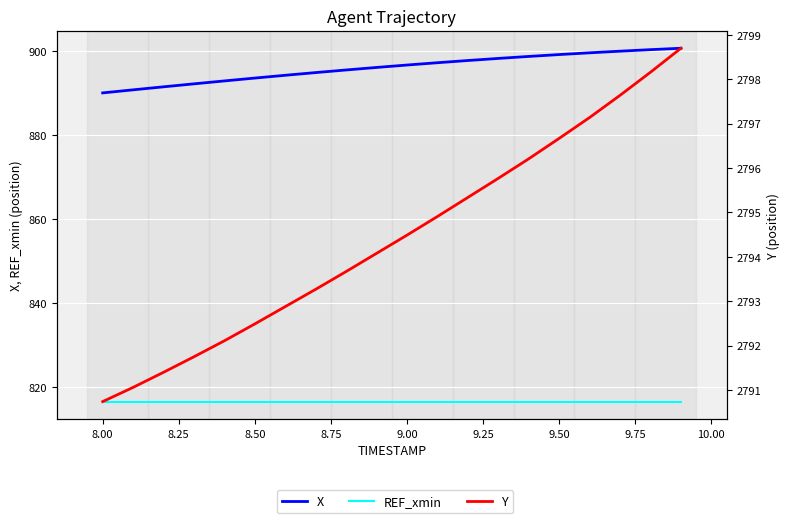

How many values in the X series exceed 896?

11